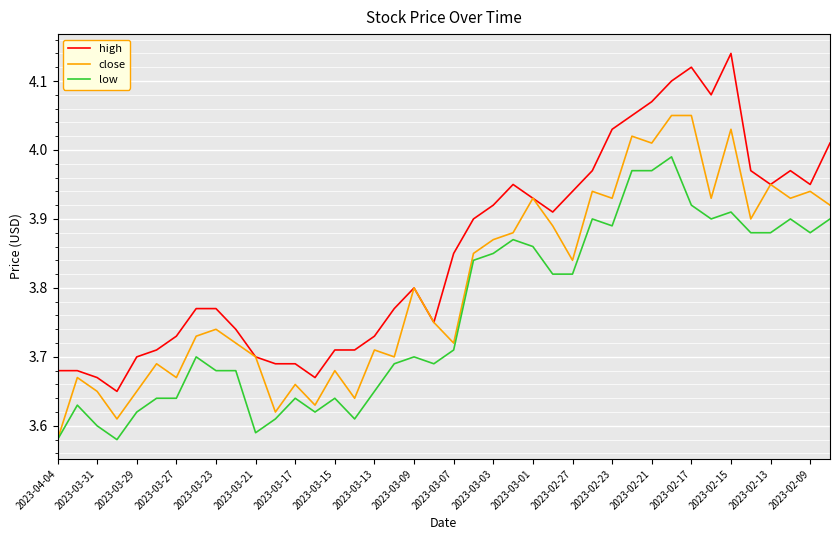

What is the sum of all close values?

152.2